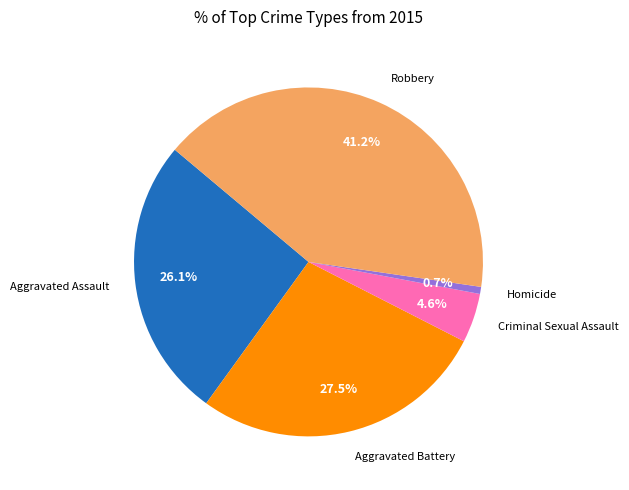

True or false: Robbery accounts for 32% of the total.

False